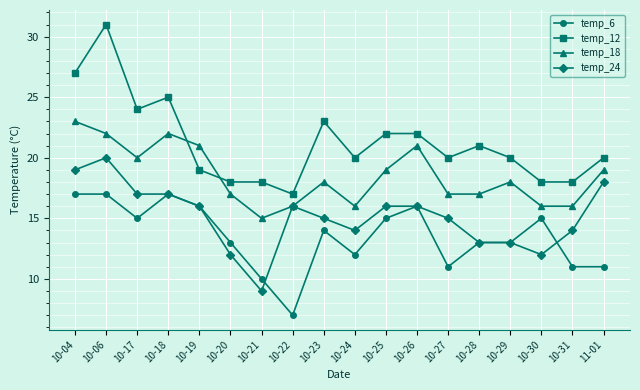

Which series has the largest total across all categories?

temp_12